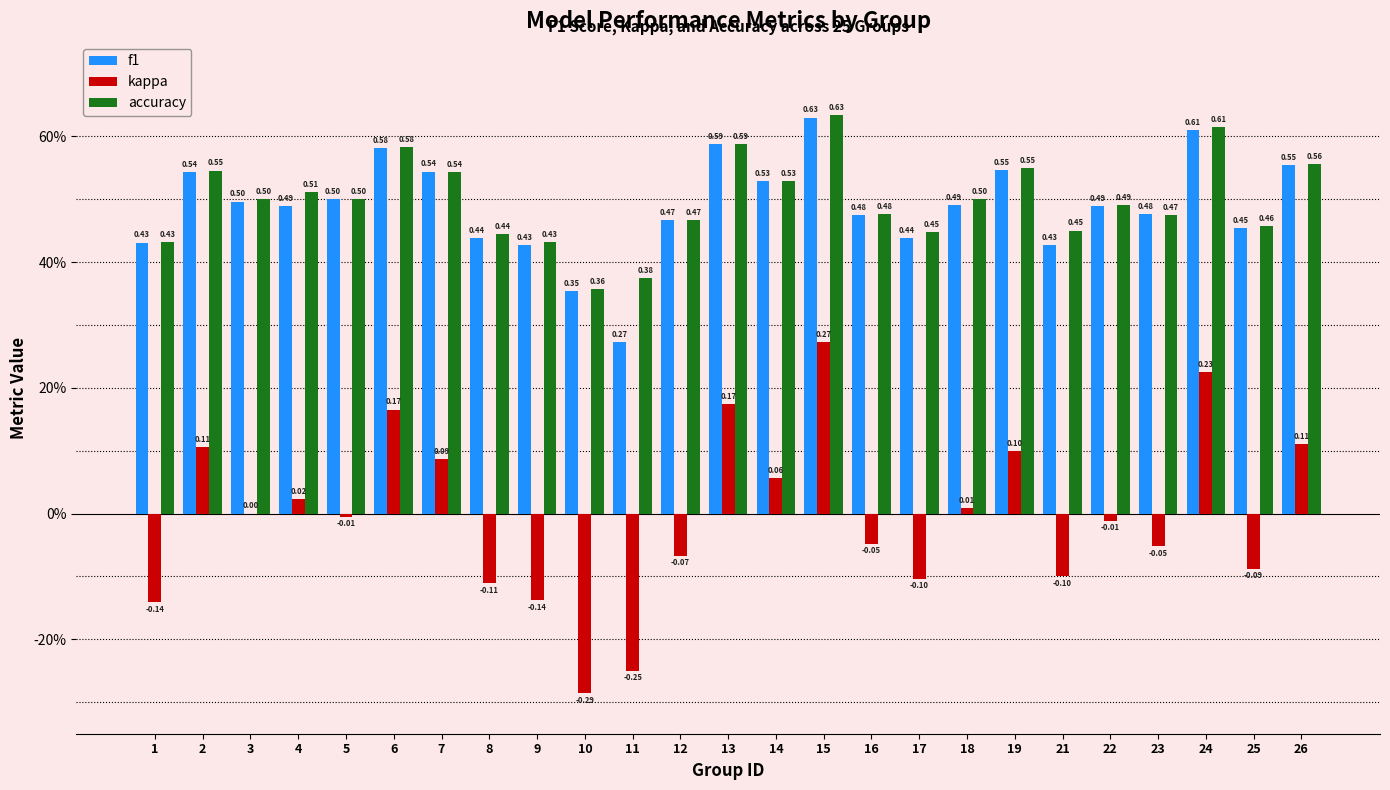

Which label corresponds to the smallest value in the chart?

10